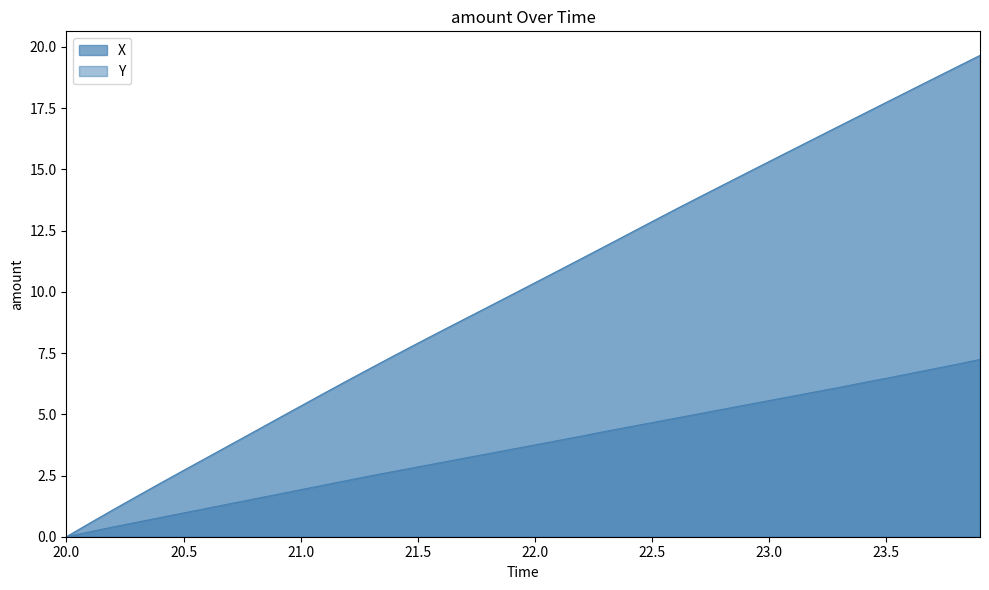

True or false: Y and X intersect in this chart.

False